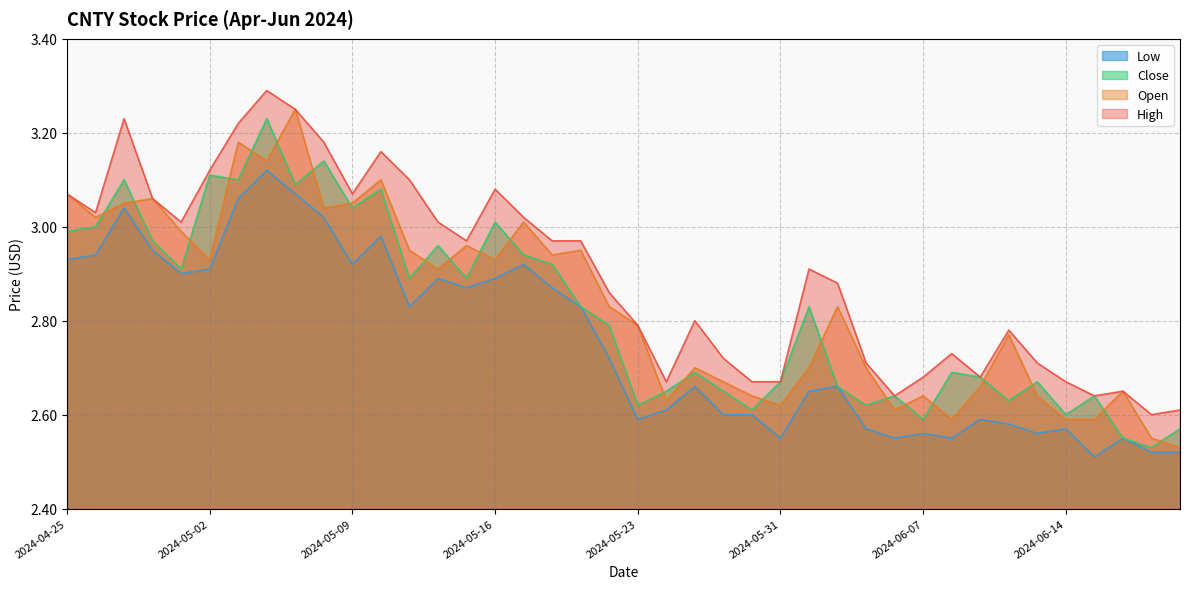

What value does the High series have at 2024-05-22?

2.9